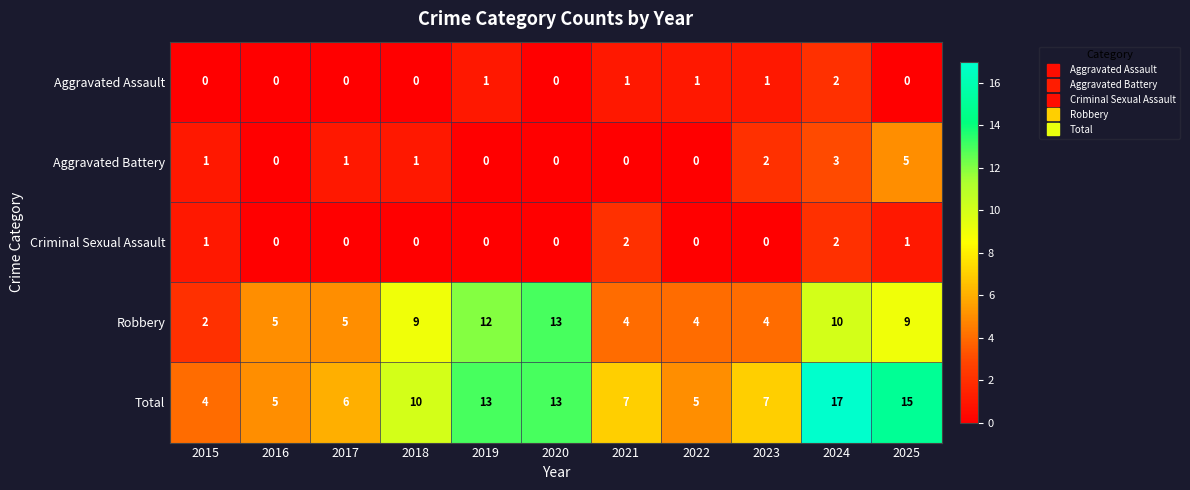

Which series has the largest range (max minus min)?

Total